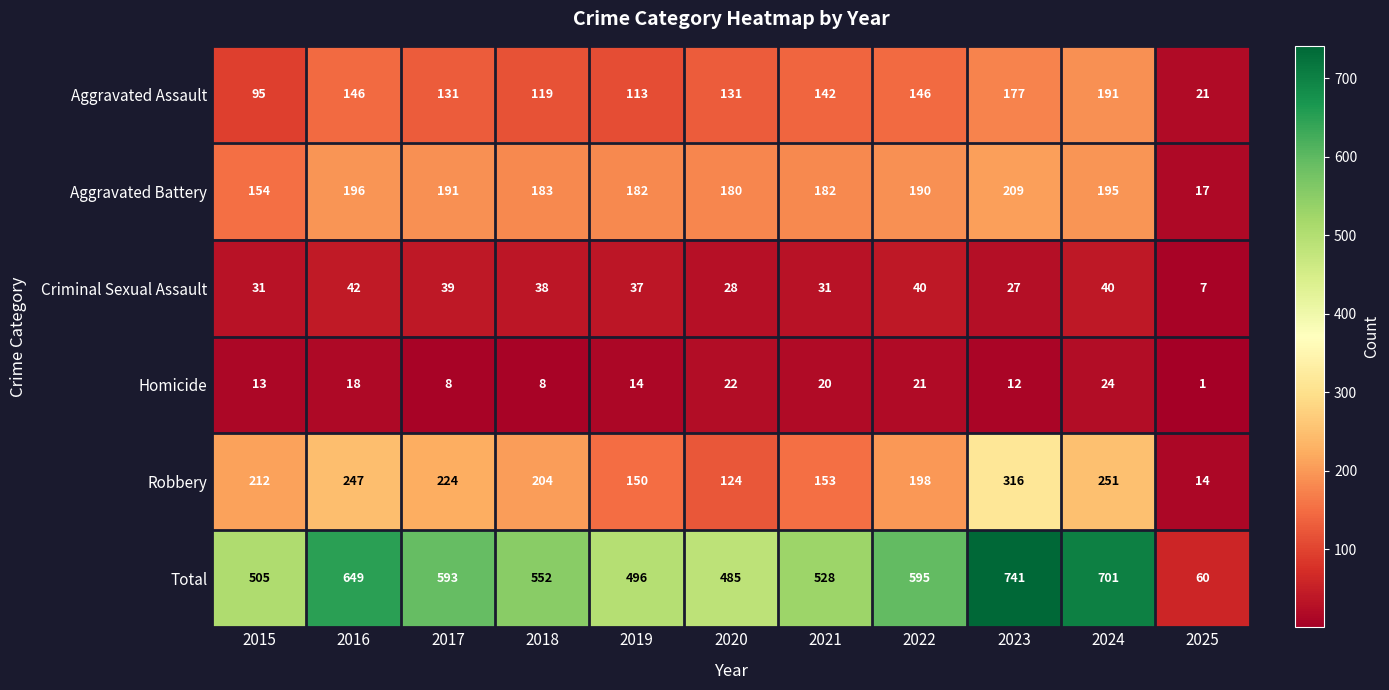

How many data points does each series have?

11